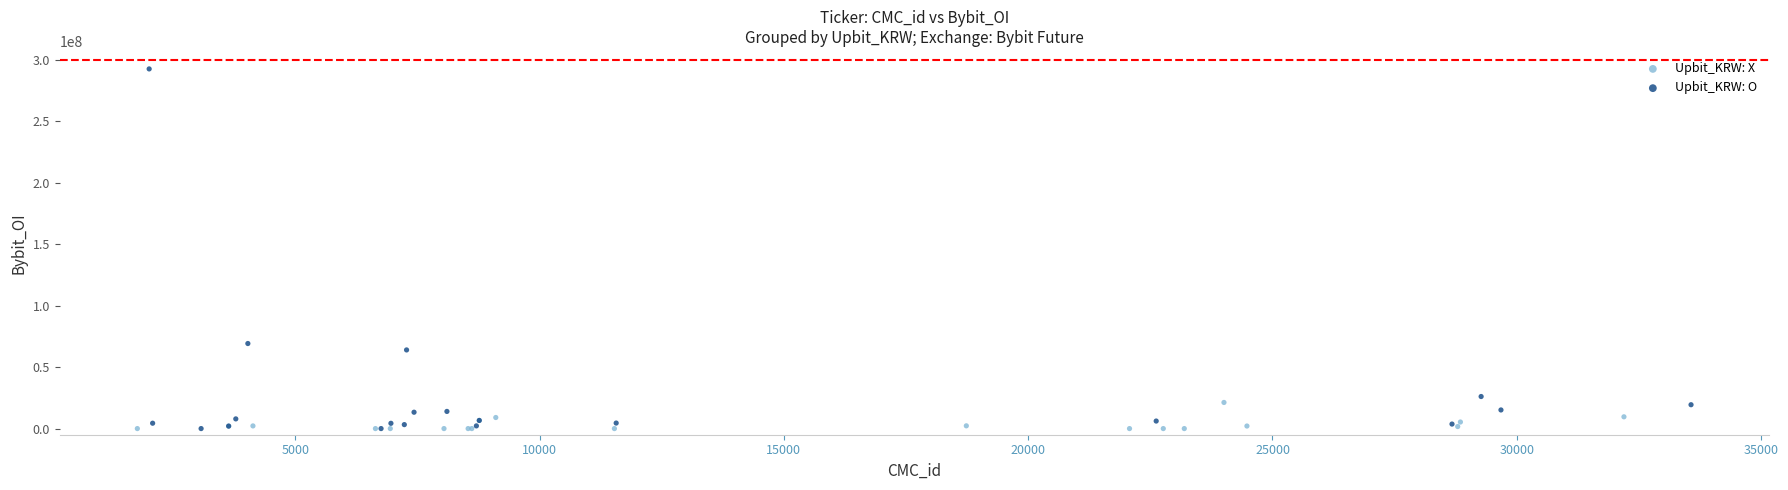

Which series contains the highest Y value?

Upbit_KRW: O